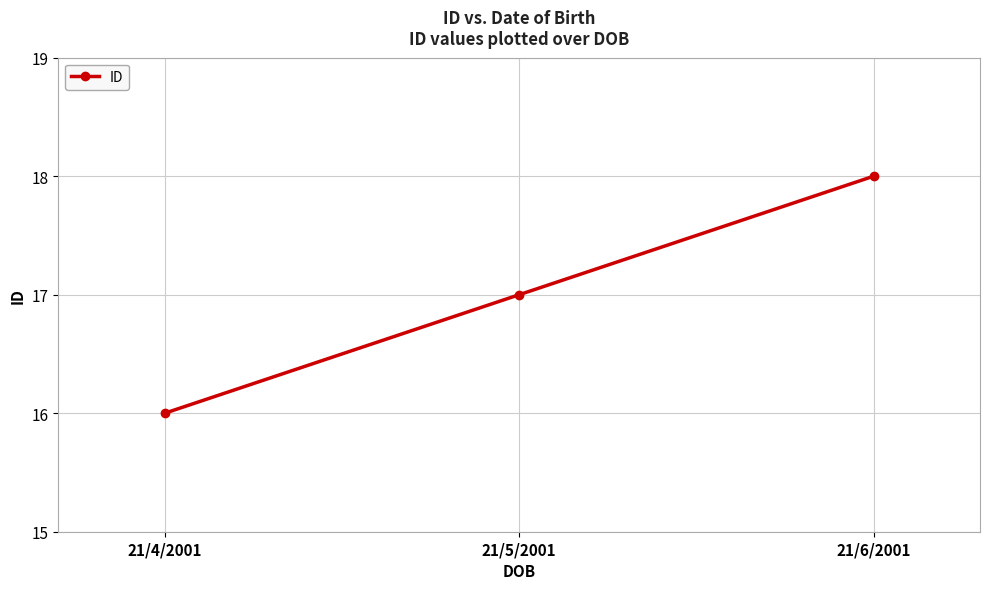

Reading left to right, extract all data points from this chart.

16	17	18